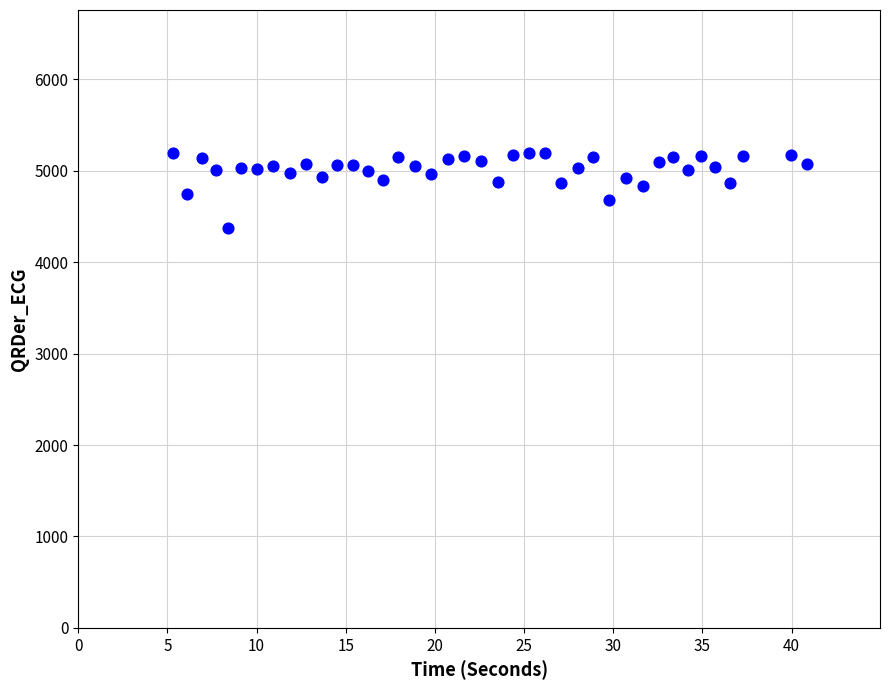

What is the range of X values (max minus min)?

35.5